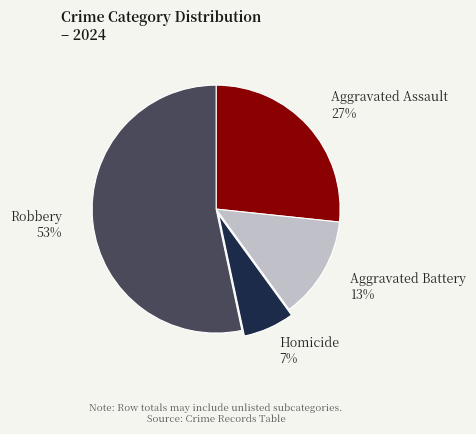

Does any single category account for the majority?

Yes